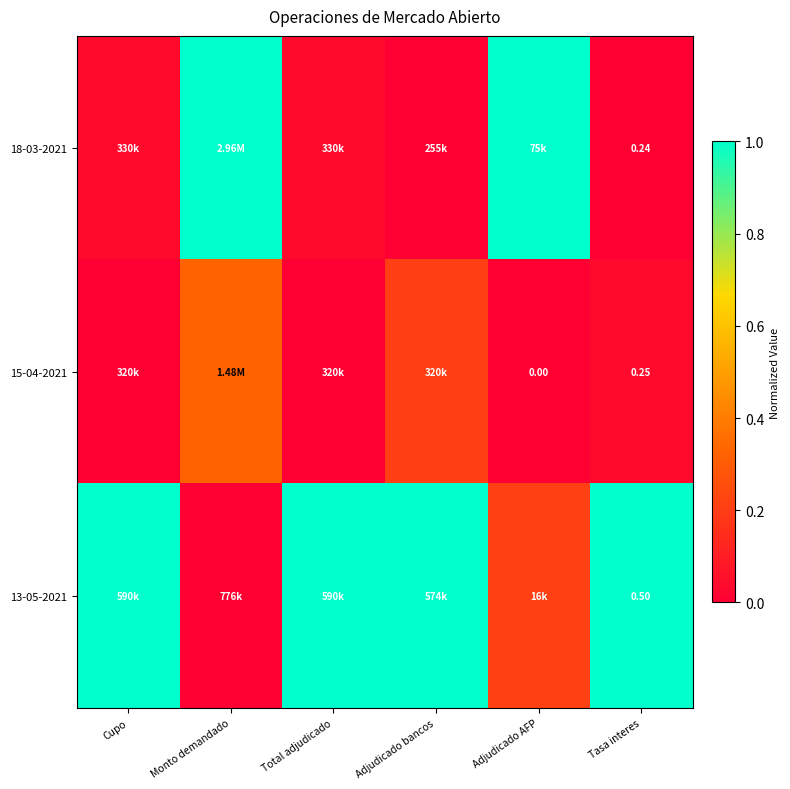

The value of 15-04-2021 at Adjudicado bancos is 0.2. True or false?

True